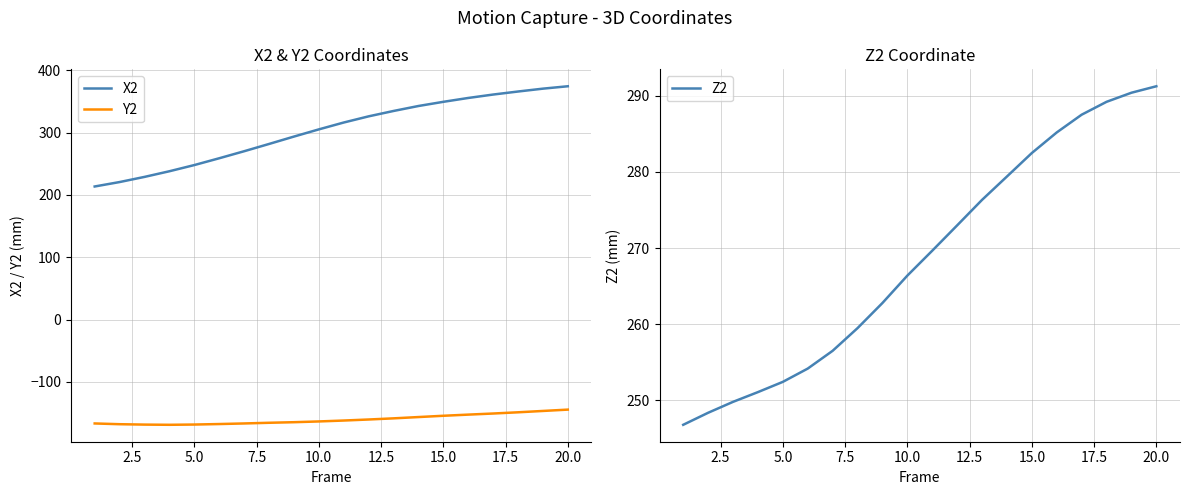

True or false: X2 and Y2 intersect in this chart.

False